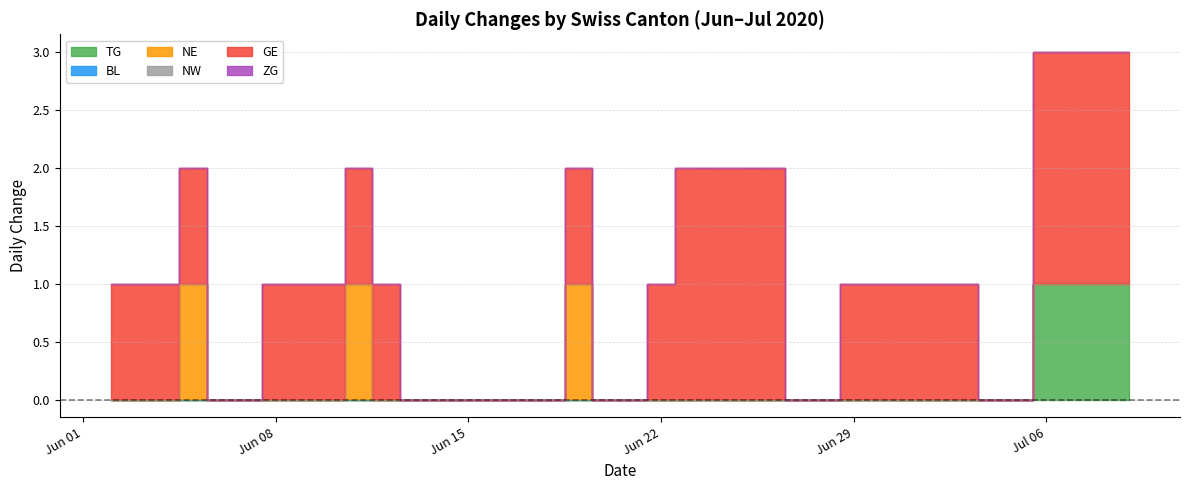

What is the sum of the TG values at 2020-06-08 and 2020-07-09?

1